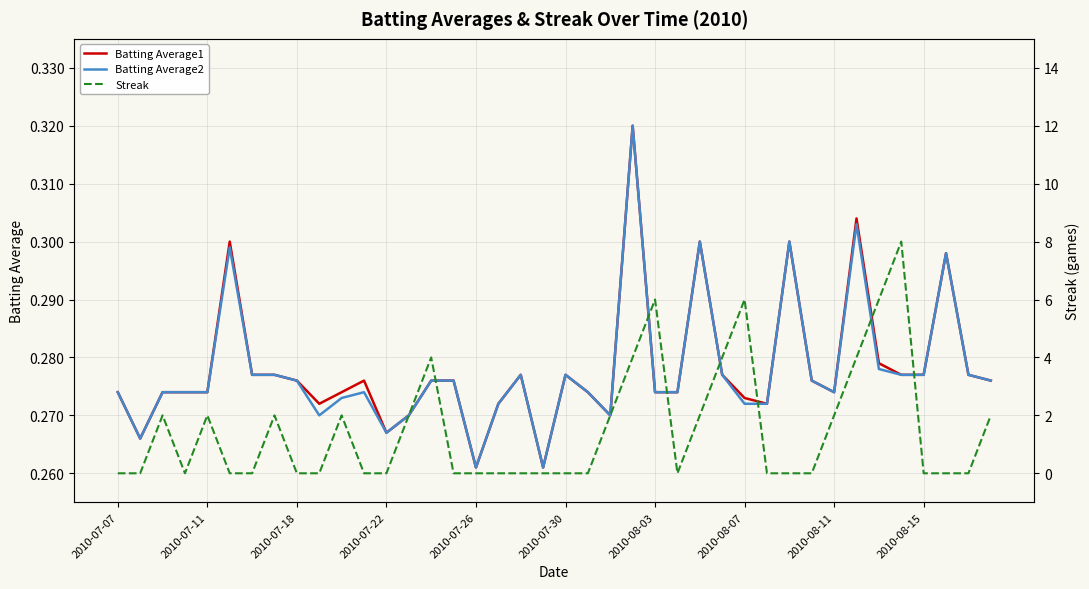

Between 26 and 34, which series saw the biggest shift?

Streak